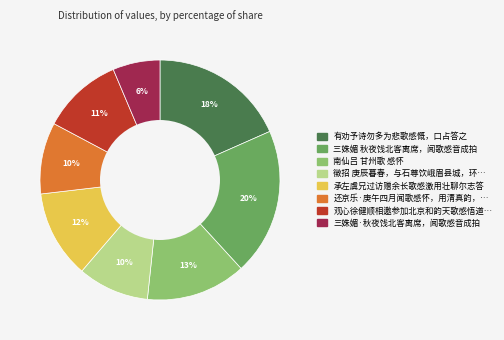

Is there a majority slice in this chart?

No